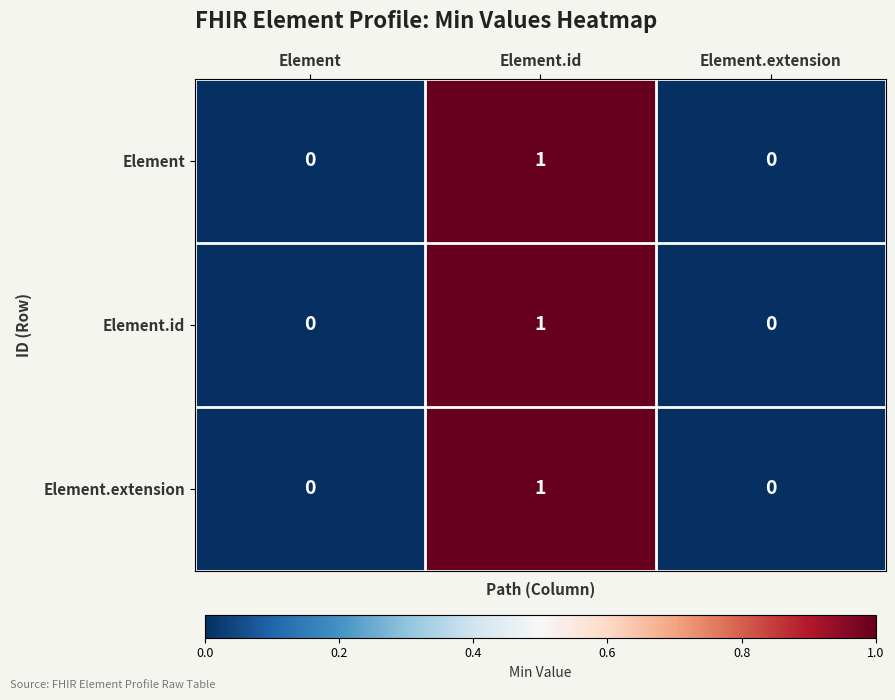

At which category is the sum across all series the highest?

Element.id